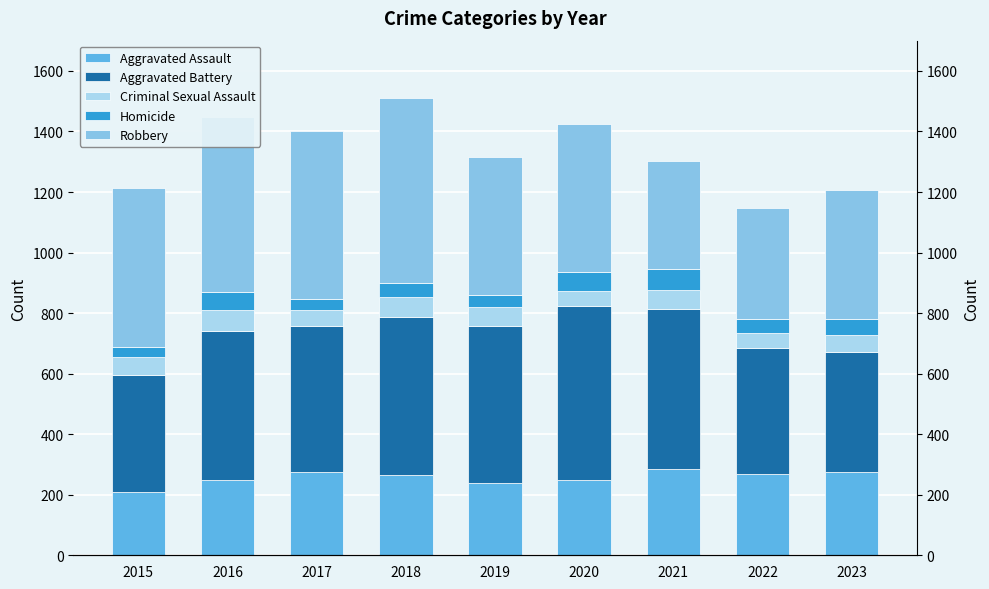

Reading right to left, list all the values displayed in this chart.

Aggravated Assault: 276	267	284	249	238	265	276	250	210
Aggravated Battery: 397	417	531	574	520	522	480	491	387
Criminal Sexual Assault: 56	51	62	49	61	65	55	69	58
Homicide: 51	47	69	63	40	49	37	59	32
Robbery: 426	364	356	491	458	608	553	579	527